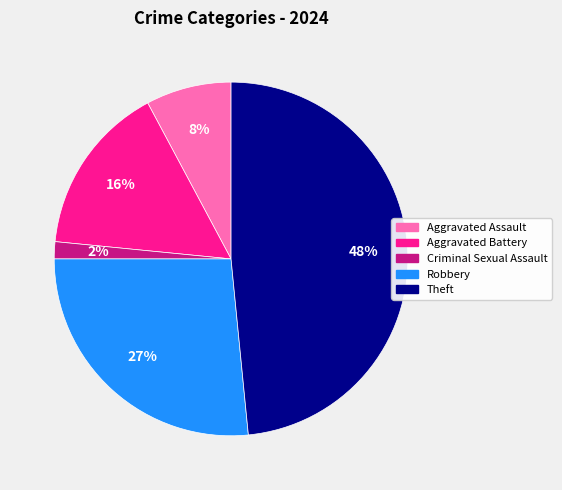

True or false: Criminal Sexual Assault accounts for 2% of the total.

True